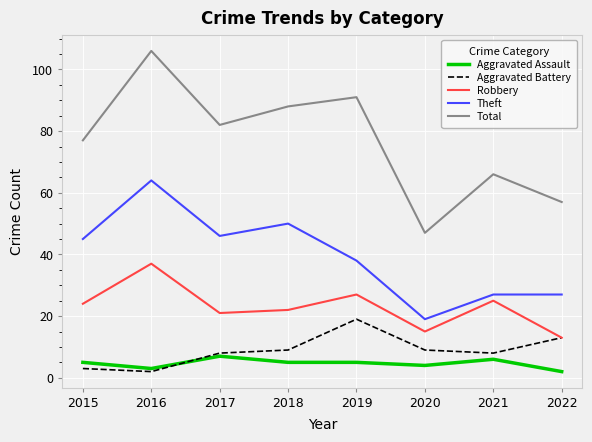

What is the total value across all series at 2022?

112